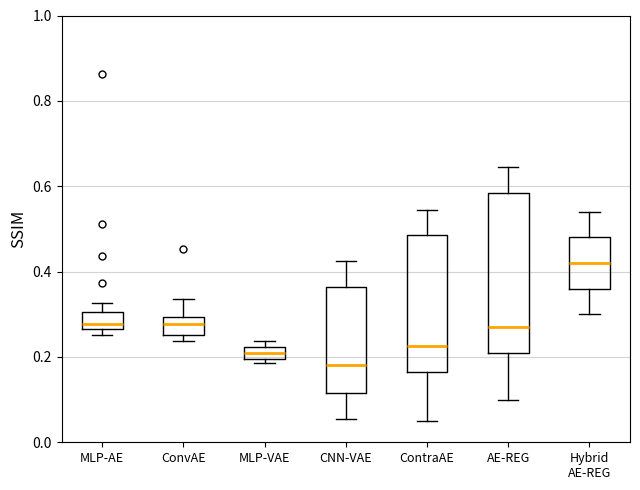

Where does the upper whisker of the box for CNN-VAE end on the y-axis? The values are not printed on the chart, so give them approximately, as read against the axis.

0.42